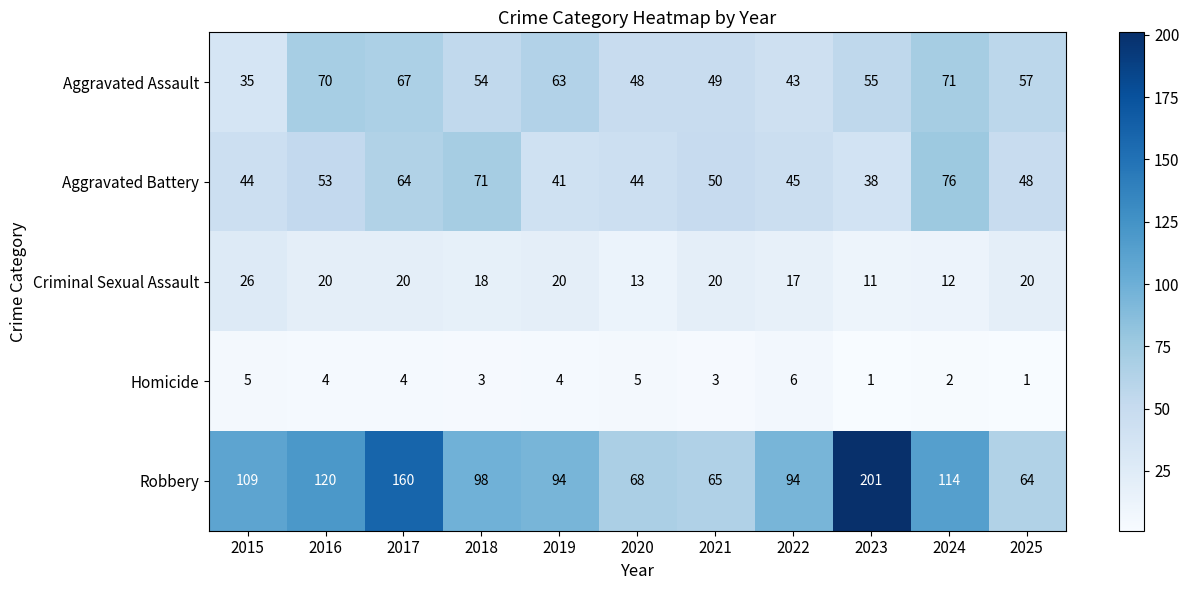

The value of Aggravated Battery at 2019 is 41. True or false?

True